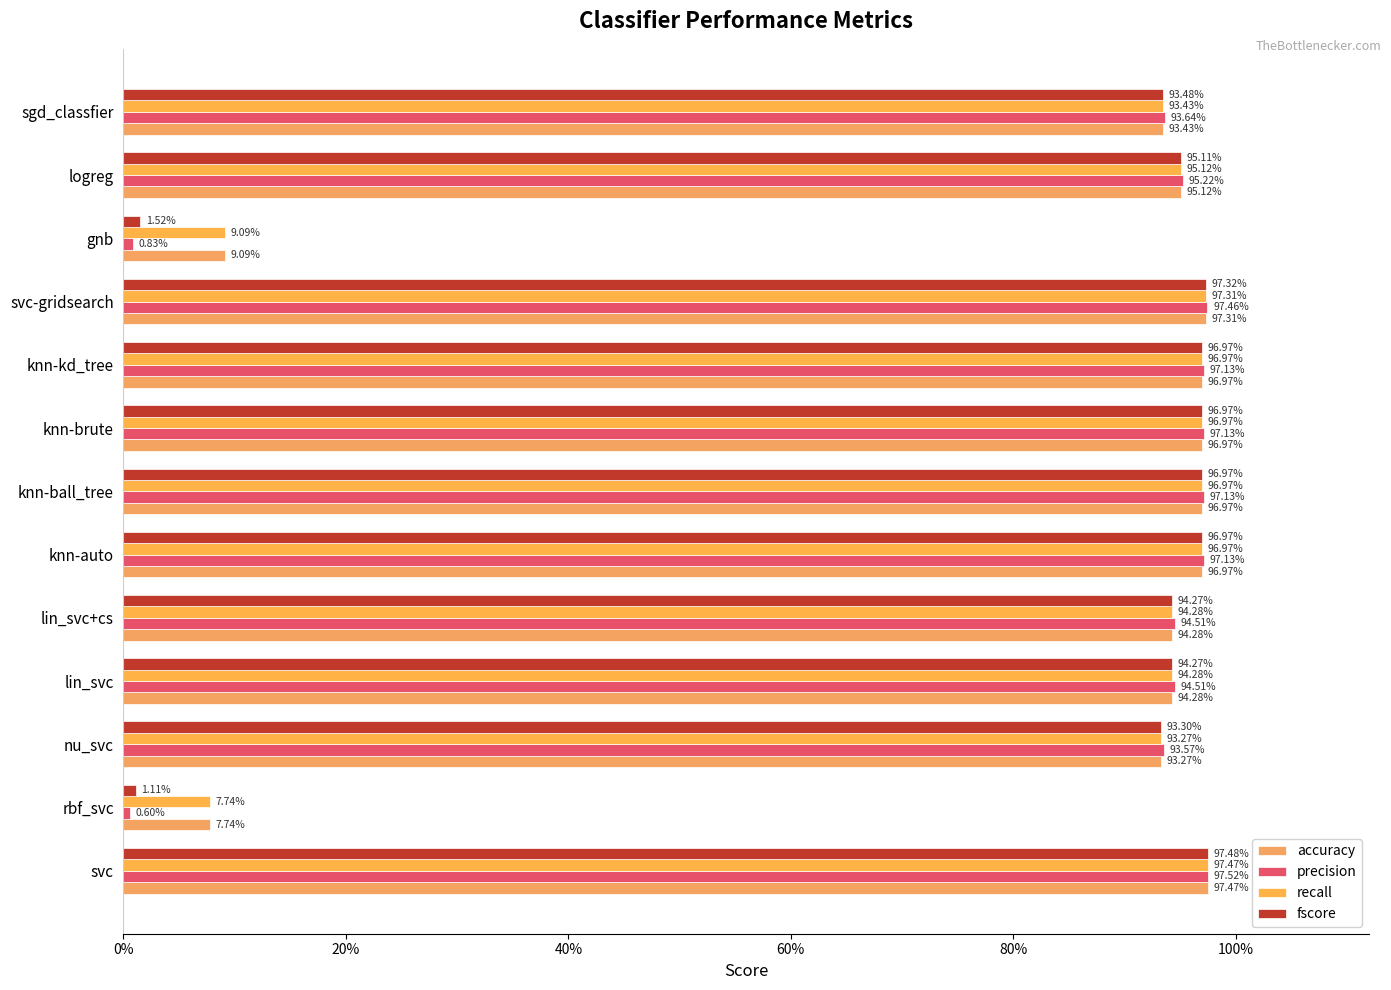

What is the value of the fscore bar at the 6th from the left?

1.0